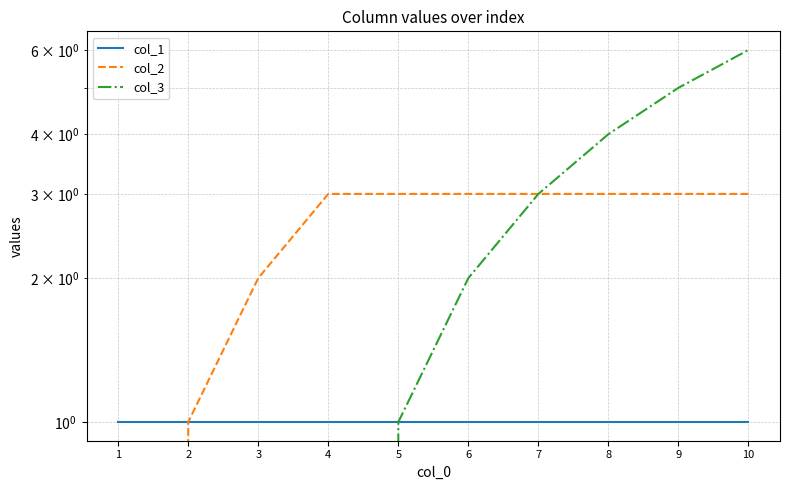

Which series has the widest spread of values?

col_3